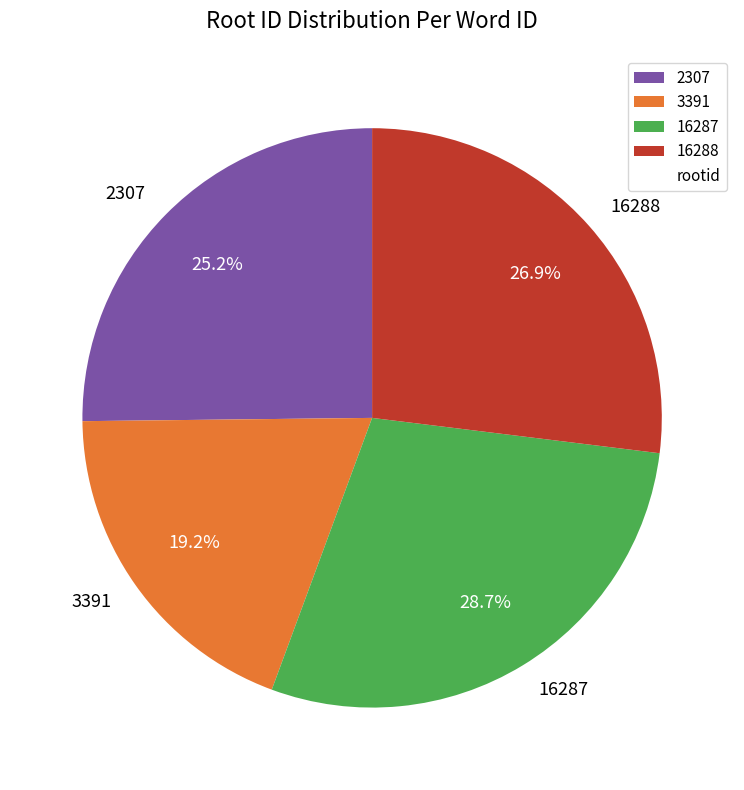

What portion of the pie excludes 16288?

73.1%